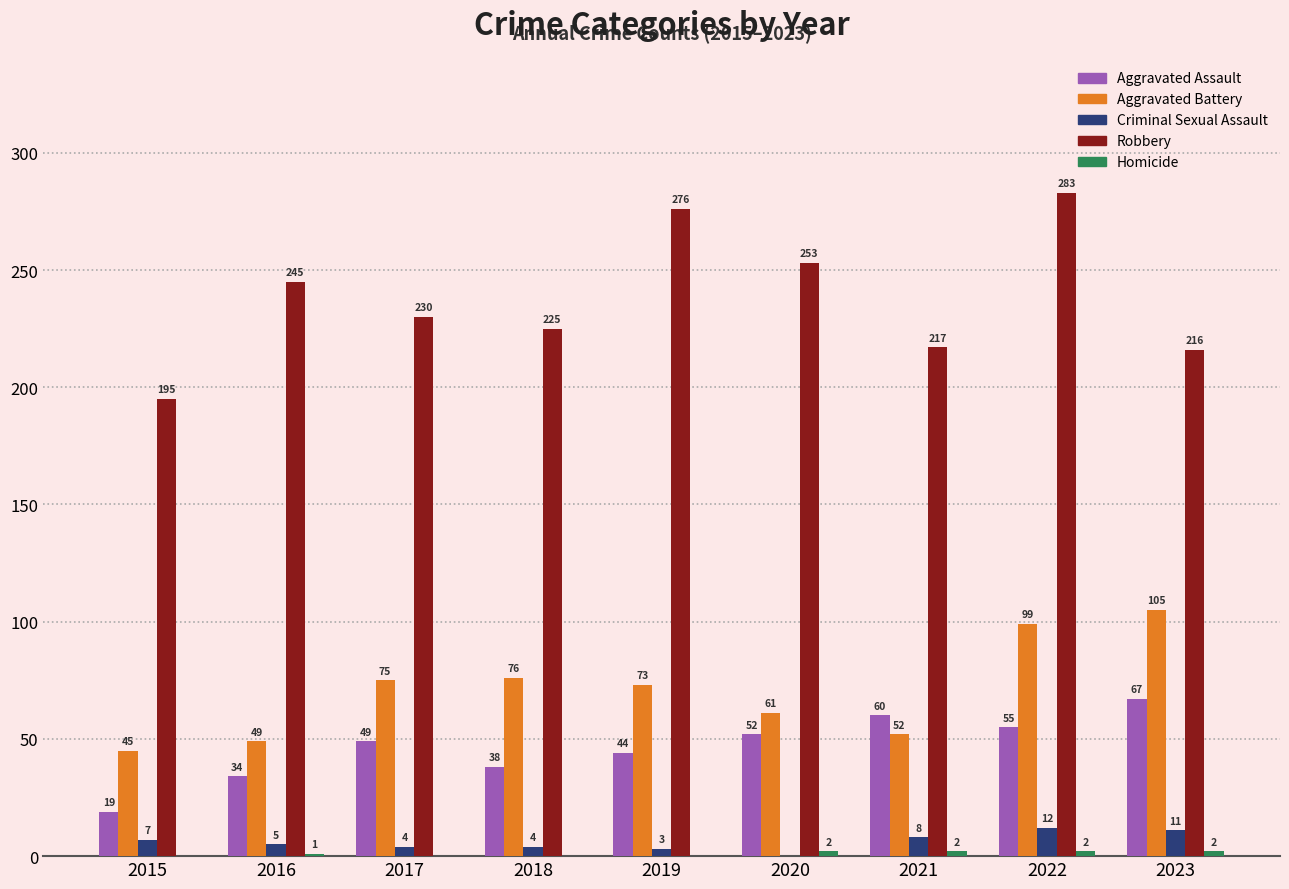

Between 2017 and 2019, which series saw the biggest shift?

Robbery